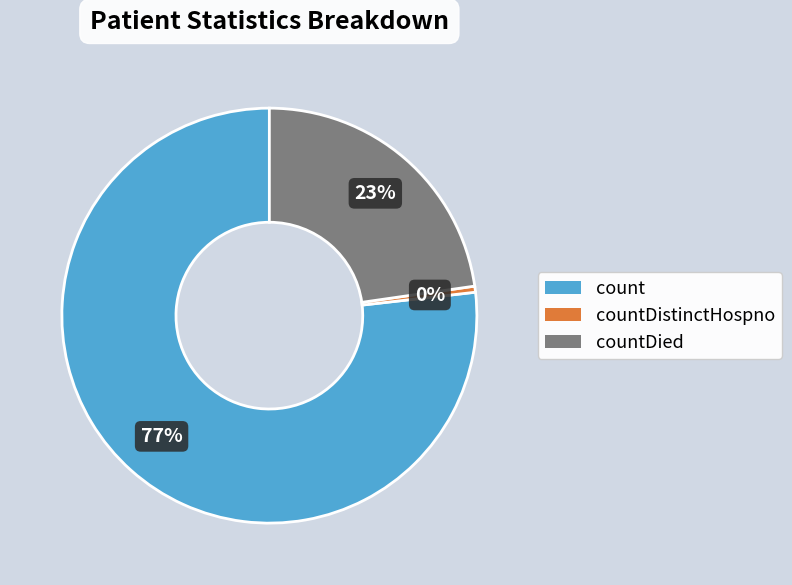

The countDistinctHospno slice represents 0% of the pie. True or false?

True